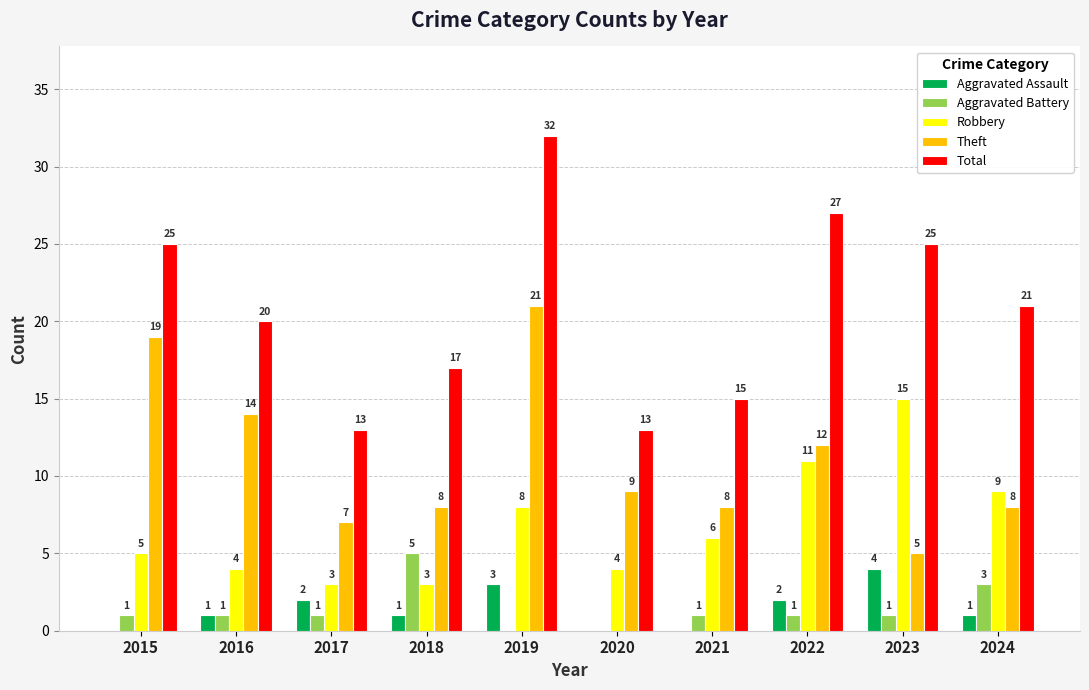

Which series has the largest total across all categories?

Total